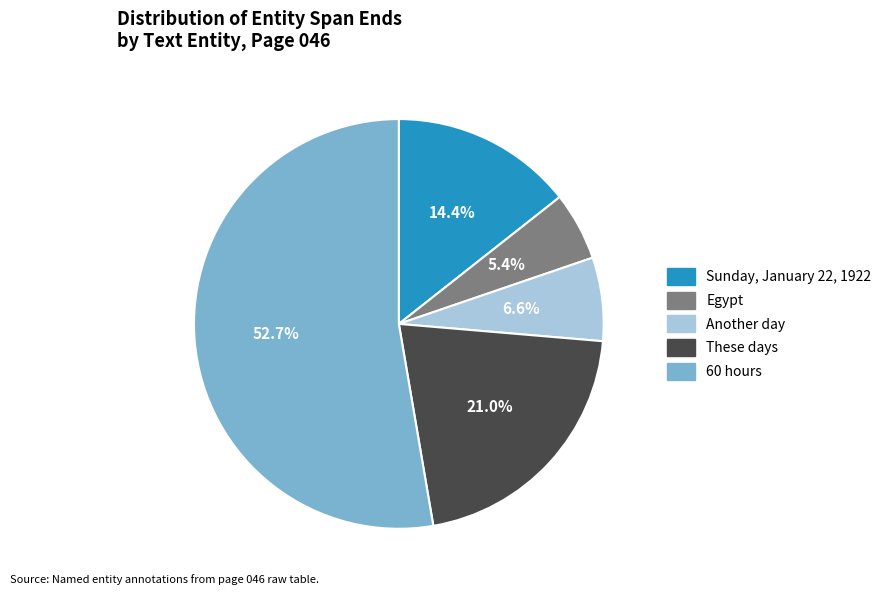

What is the ratio of the value at Sunday, January 22, 1922 to the value at 60 hours?

0.3